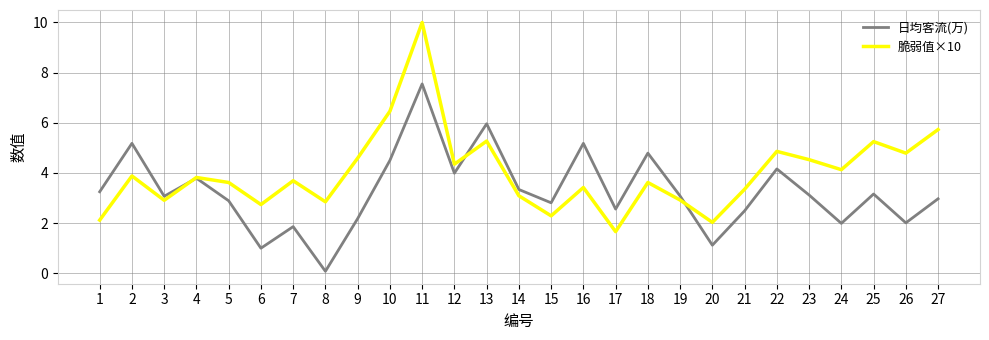

Read the 日均客流(万) value at 18.

4.8